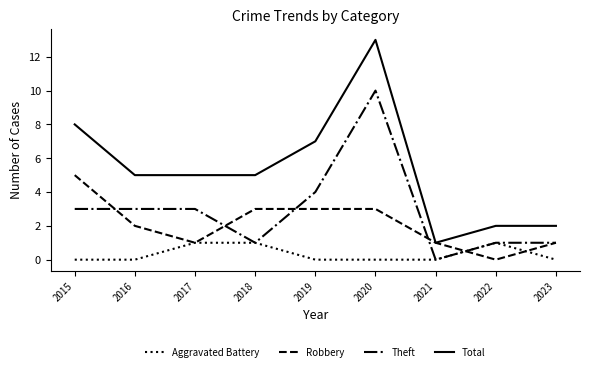

What is the greatest value displayed?

13